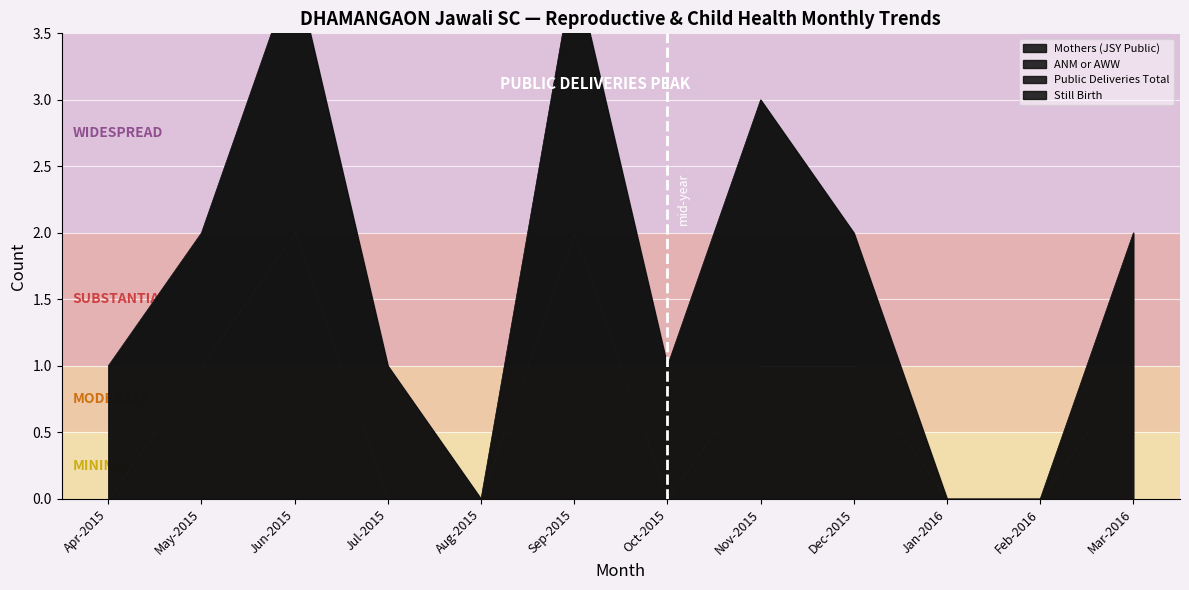

What is the difference between the highest and lowest values at Oct-2015?

1